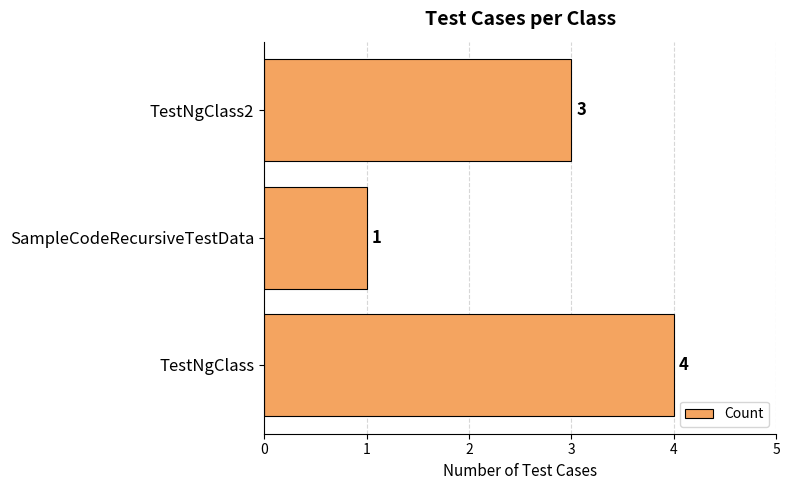

Rank the categories by value from lowest to highest.

SampleCodeRecursiveTestData, TestNgClass2, TestNgClass